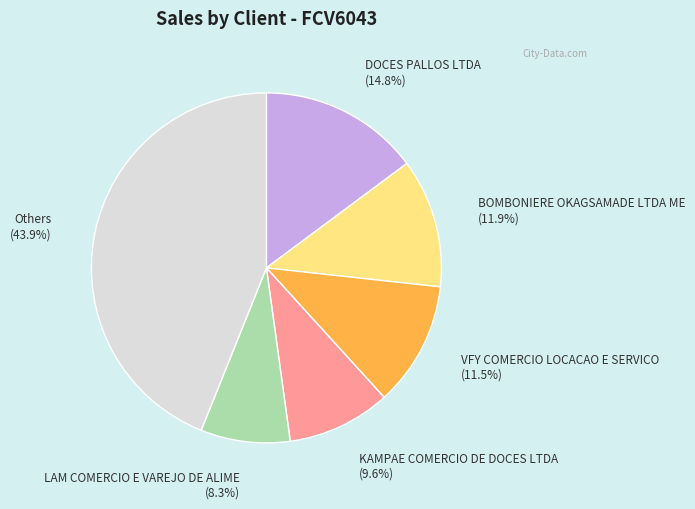

Is there a majority slice in this chart?

No